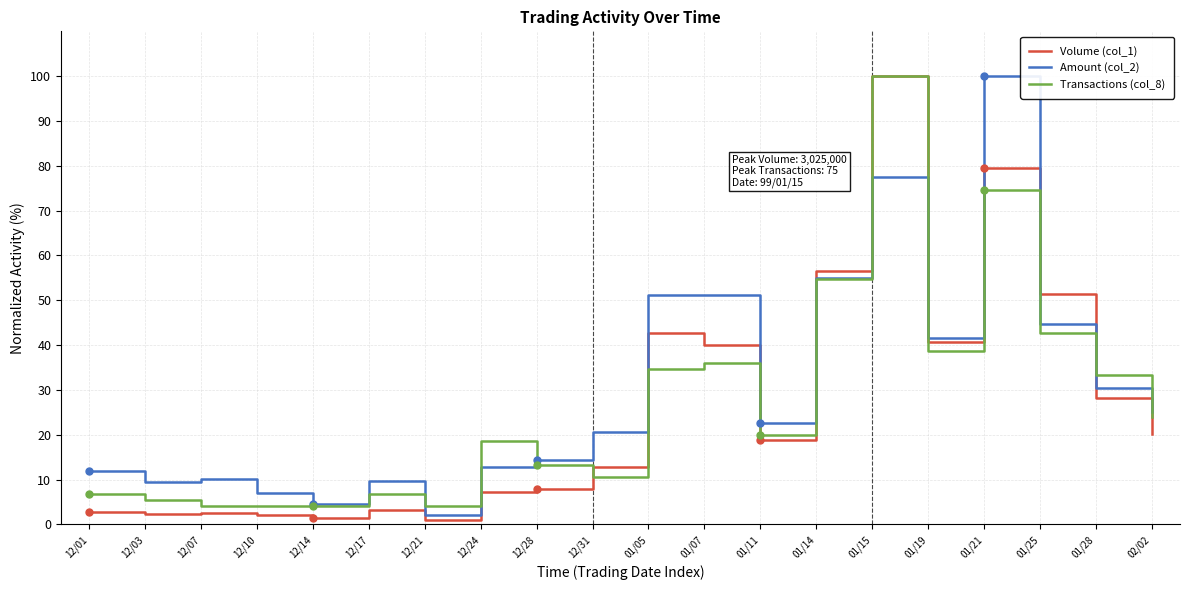

Is the value of Volume (col_1) at 12/01 greater than the value of Amount (col_2) at 12/07?

No